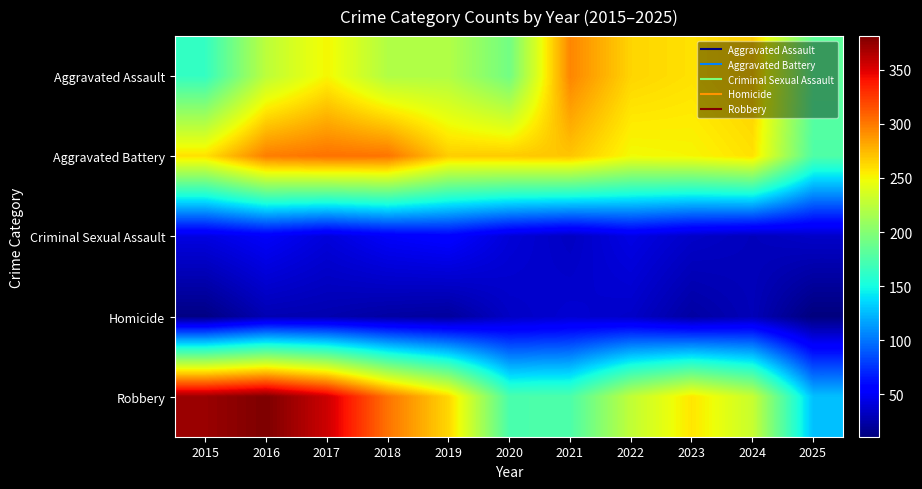

At 2015, list the series in order from largest to smallest.

Robbery, Aggravated Battery, Aggravated Assault, Criminal Sexual Assault, Homicide